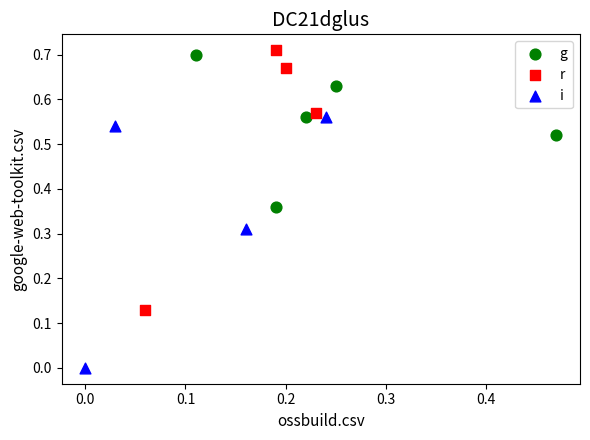

What are all the series names shown in the legend?

g, r, i